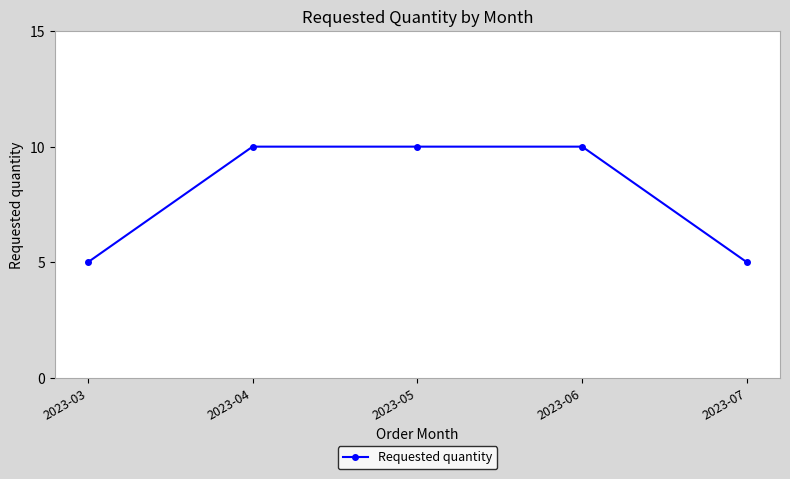

What is the difference between the maximum and minimum values?

5